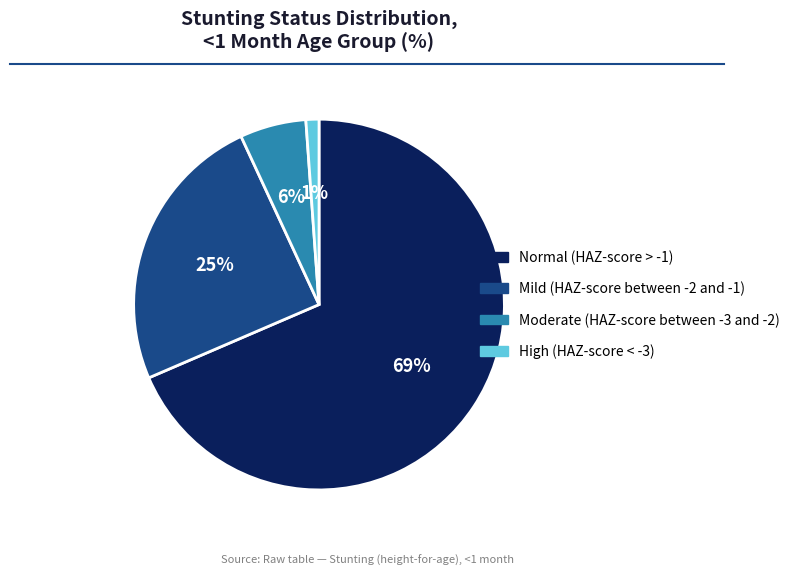

Between Normal (HAZ-score > -1) and High (HAZ-score < -3), which is larger?

Normal (HAZ-score > -1)